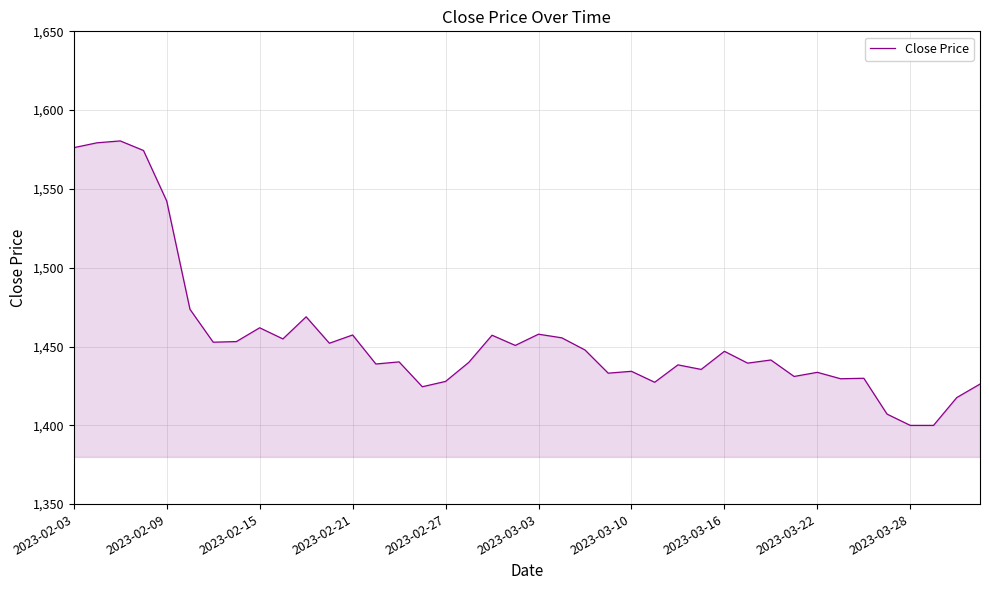

What is the greatest value displayed?

1580.5